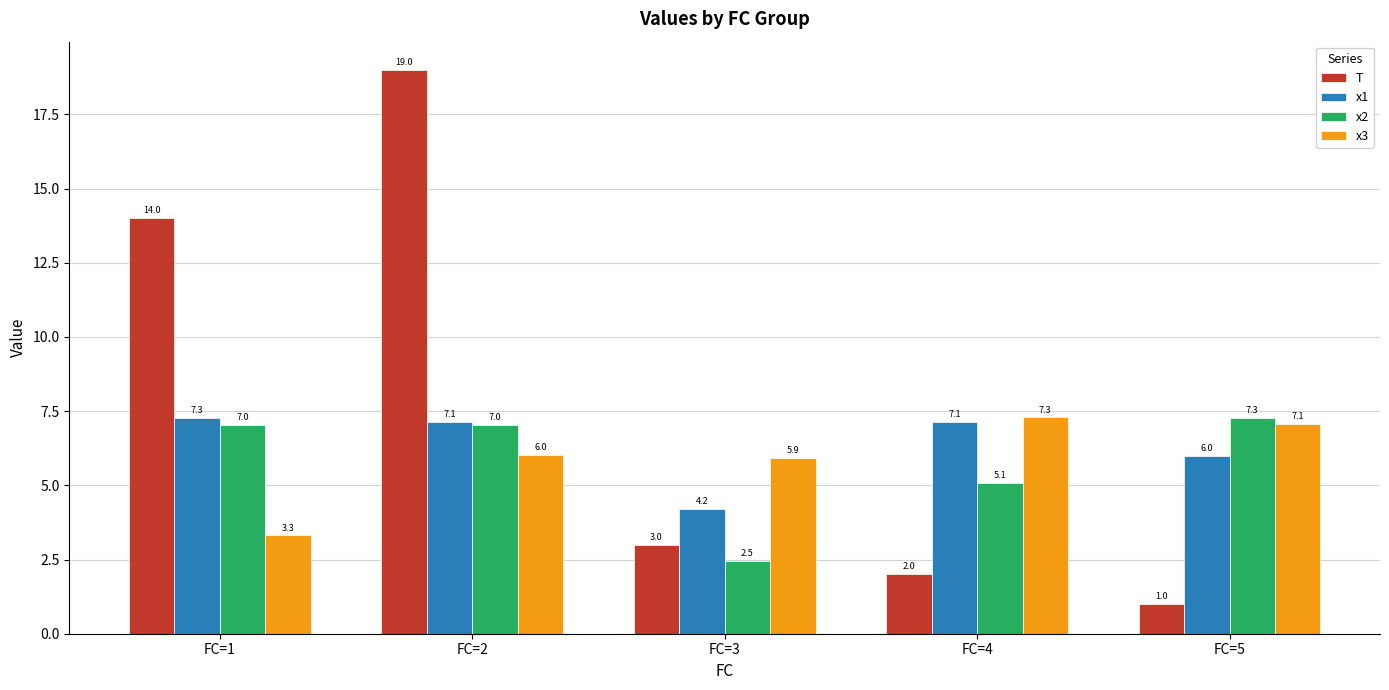

Read the x3 value at FC=3.

5.9